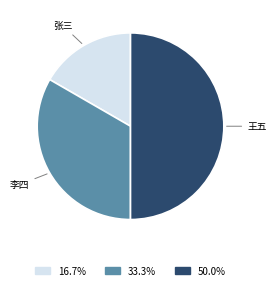

Rank the categories by value from highest to lowest.

王五, 李四, 张三